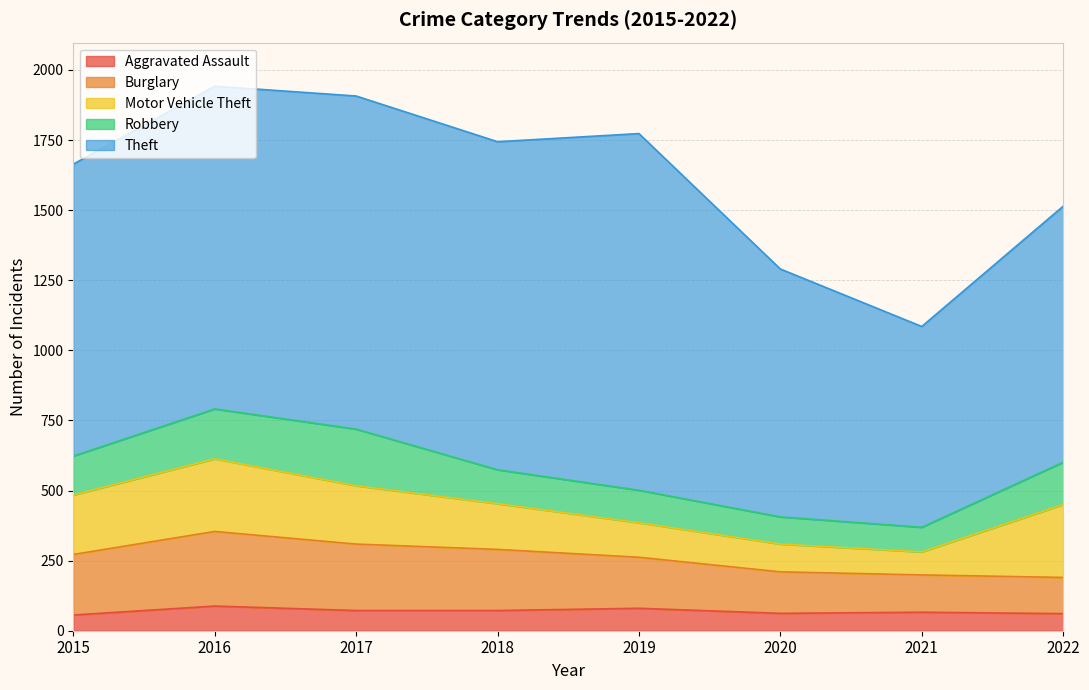

At which category is the sum across all series the highest?

2016